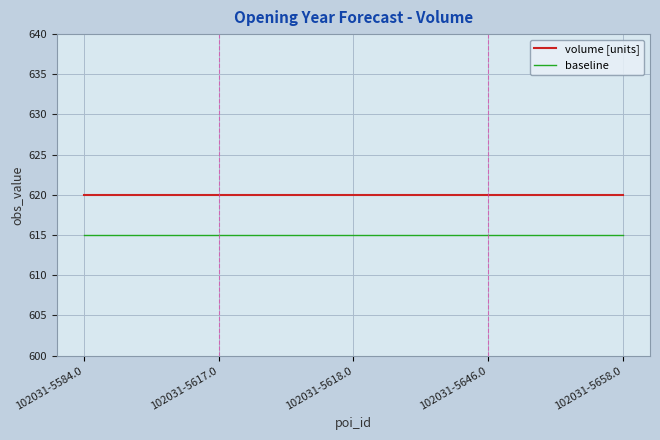

At 102031-5584.0, list the series in order from largest to smallest.

volume [units], baseline